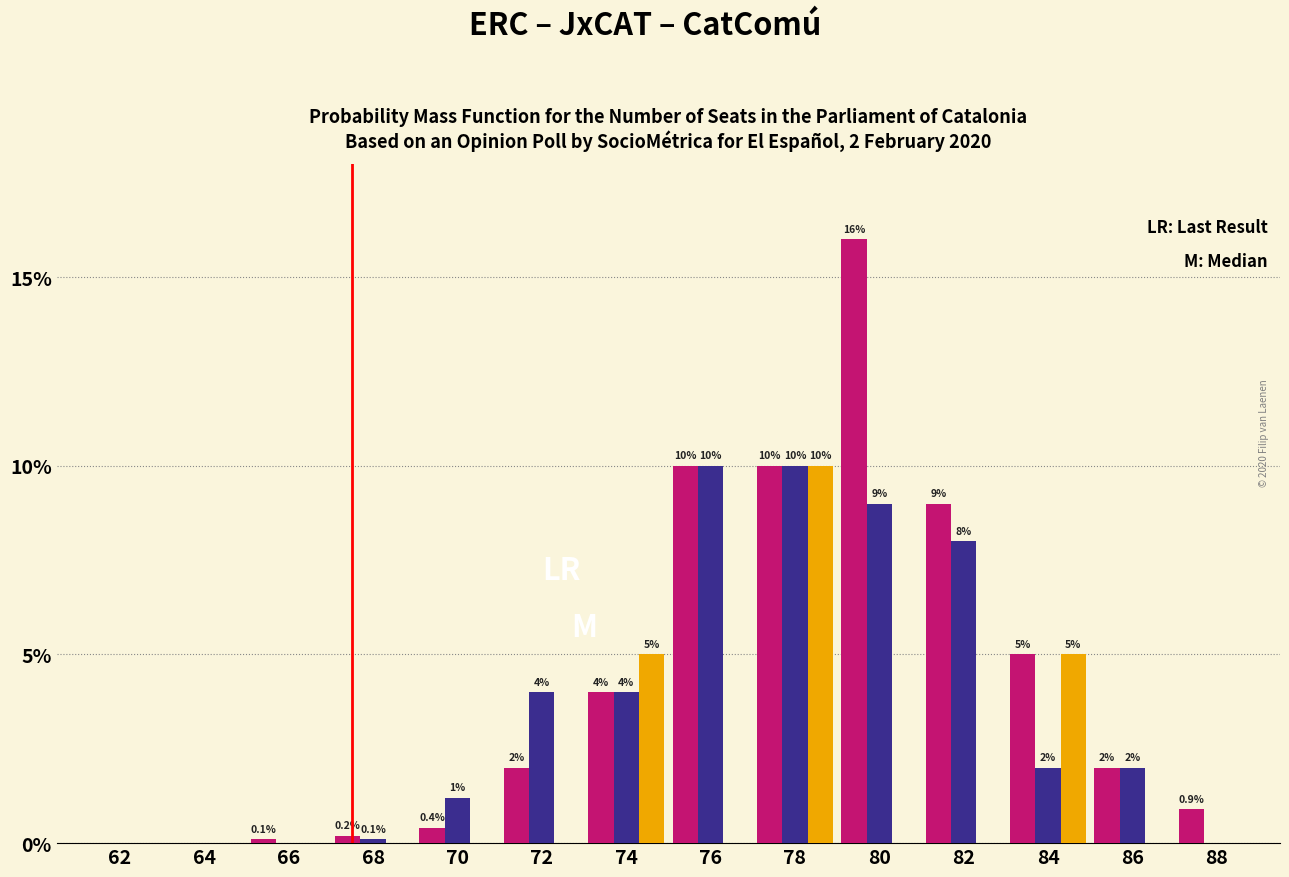

Reading left to right, extract all data points from this chart.

ERC: 62=0.0	64=0.0	66=0.1	68=0.2	70=0.4	72=2.0	74=4.0	76=10.0	78=10.0	80=16.0	82=9.0	84=5.0	86=2.0	88=0.9
JxCAT: 62=0.0	64=0.0	66=0.0	68=0.1	70=1.2	72=4.0	74=4.0	76=10.0	78=10.0	80=9.0	82=8.0	84=2.0	86=2.0	88=0.0
CatComú: 62=0.0	64=0.0	66=0.0	68=0.0	70=0.0	72=0.0	74=5.0	76=0.0	78=10.0	80=0.0	82=0.0	84=5.0	86=0.0	88=0.0